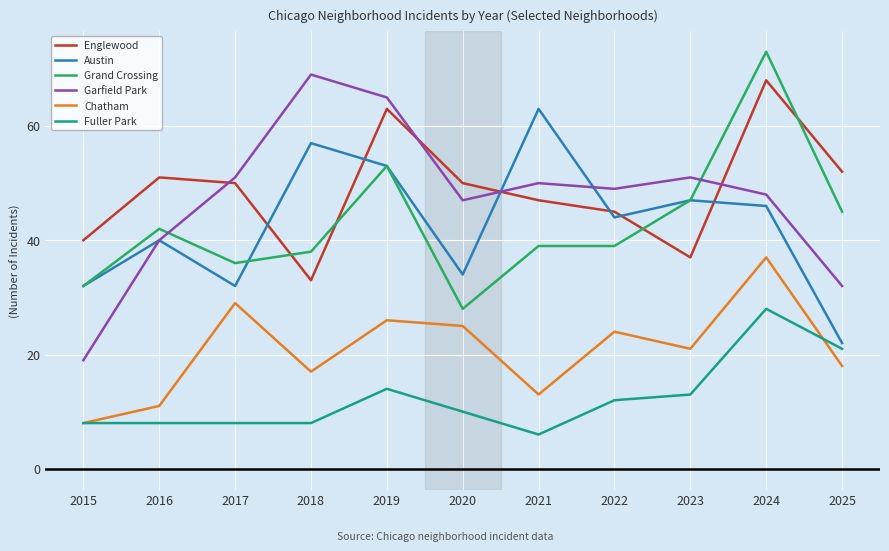

Reading right to left, list all the values displayed in this chart.

Englewood: 2025=52	2024=68	2023=37	2022=45	2021=47	2020=50	2019=63	2018=33	2017=50	2016=51	2015=40
Austin: 2025=22	2024=46	2023=47	2022=44	2021=63	2020=34	2019=53	2018=57	2017=32	2016=40	2015=32
Grand Crossing: 2025=45	2024=73	2023=47	2022=39	2021=39	2020=28	2019=53	2018=38	2017=36	2016=42	2015=32
Garfield Park: 2025=32	2024=48	2023=51	2022=49	2021=50	2020=47	2019=65	2018=69	2017=51	2016=40	2015=19
Chatham: 2025=18	2024=37	2023=21	2022=24	2021=13	2020=25	2019=26	2018=17	2017=29	2016=11	2015=8
Fuller Park: 2025=21	2024=28	2023=13	2022=12	2021=6	2020=10	2019=14	2018=8	2017=8	2016=8	2015=8